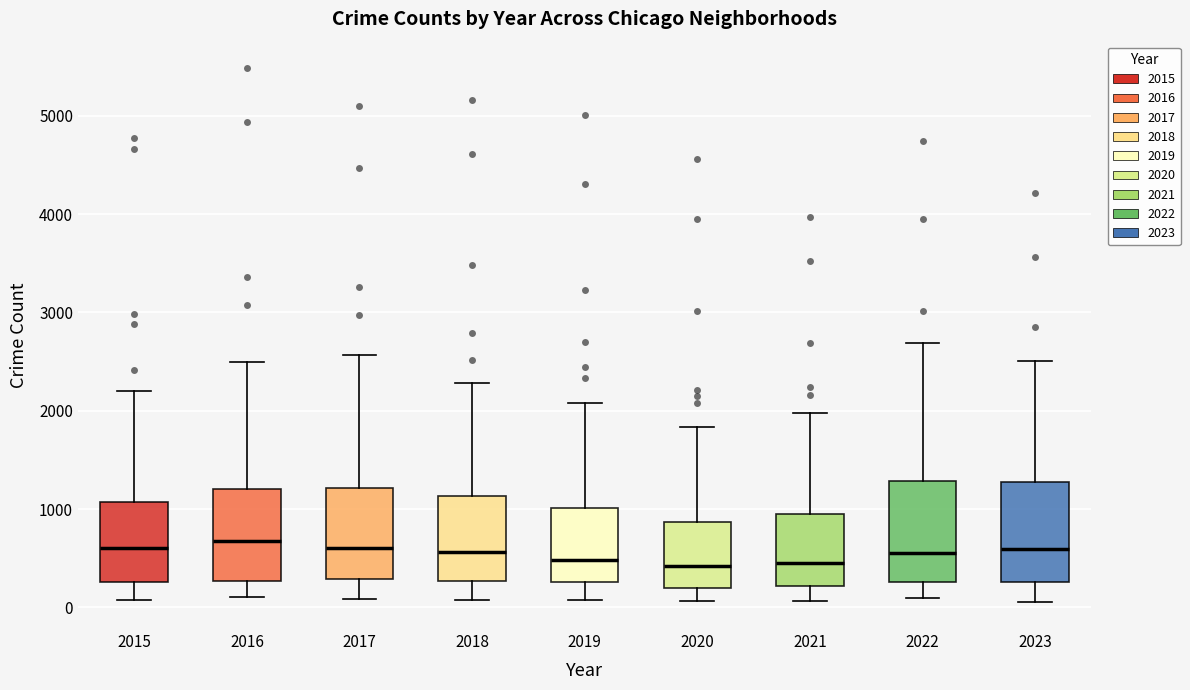

Where is the upper edge of the box at x = 2019 on the y-axis? The values are not printed on the chart, so give them approximately, as read against the axis.

1000